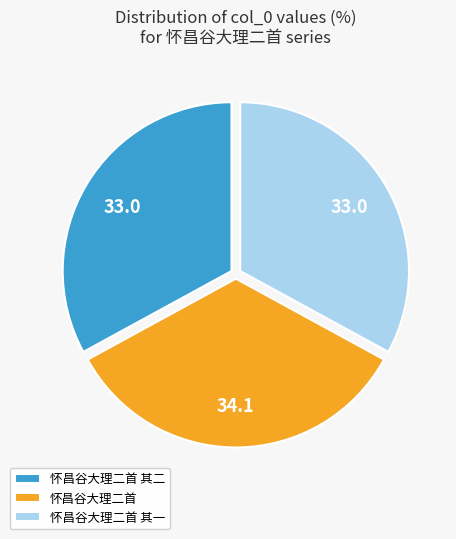

Count the number of slices in the pie.

3